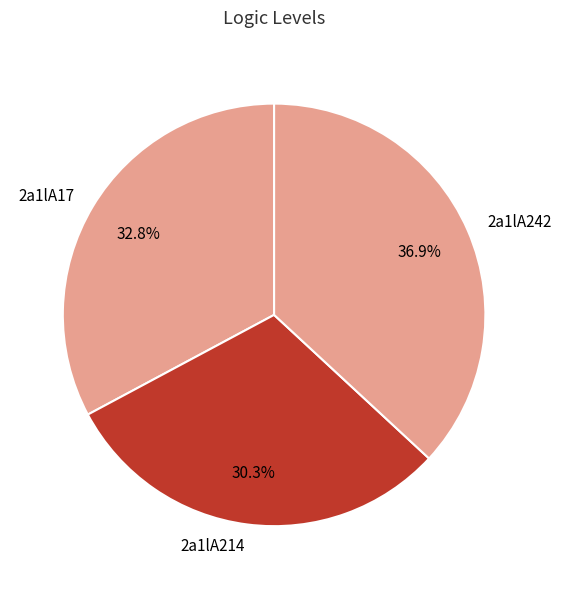

Between 2a1lA214 and 2a1lA242, which is larger?

2a1lA242